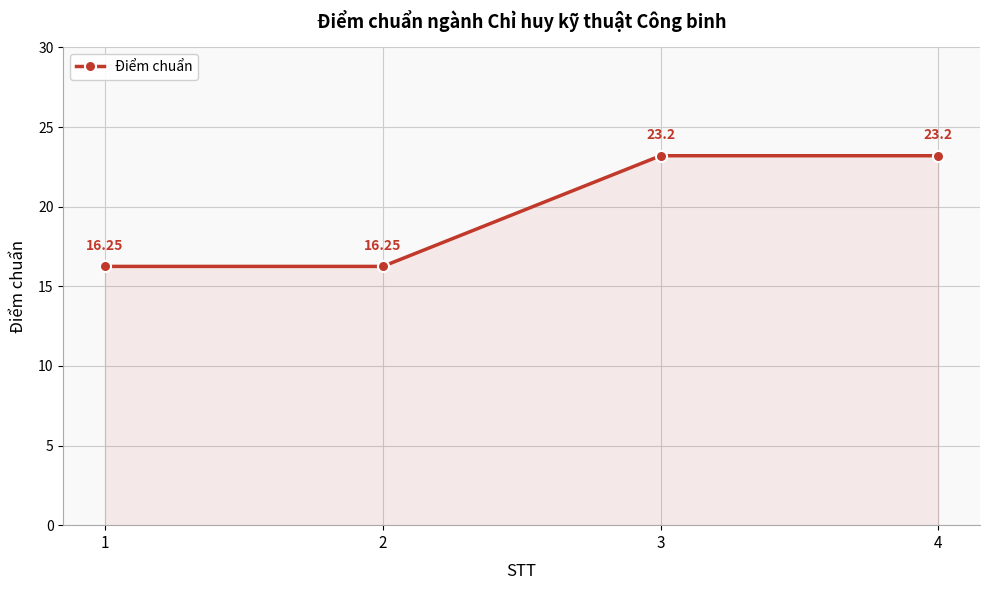

Which has a higher value, 4 or 1?

4